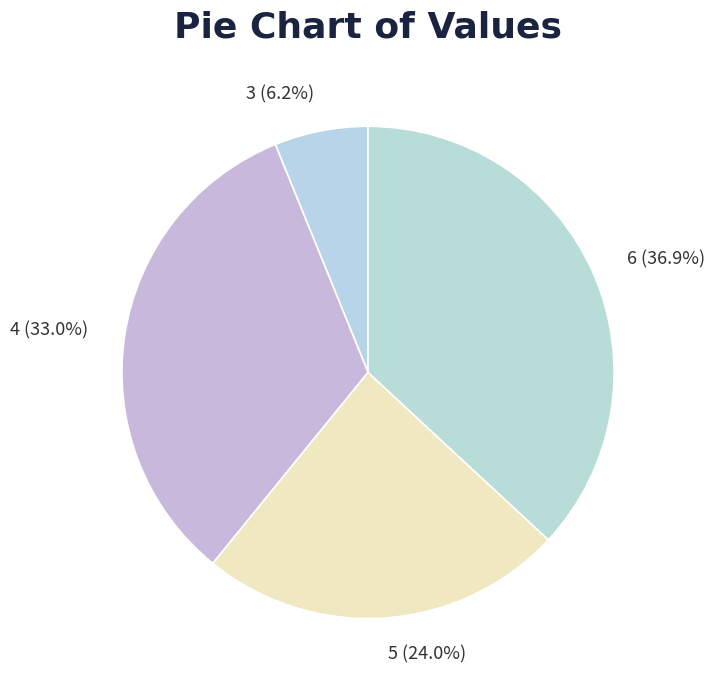

True or false: 3 accounts for 13% of the total.

False